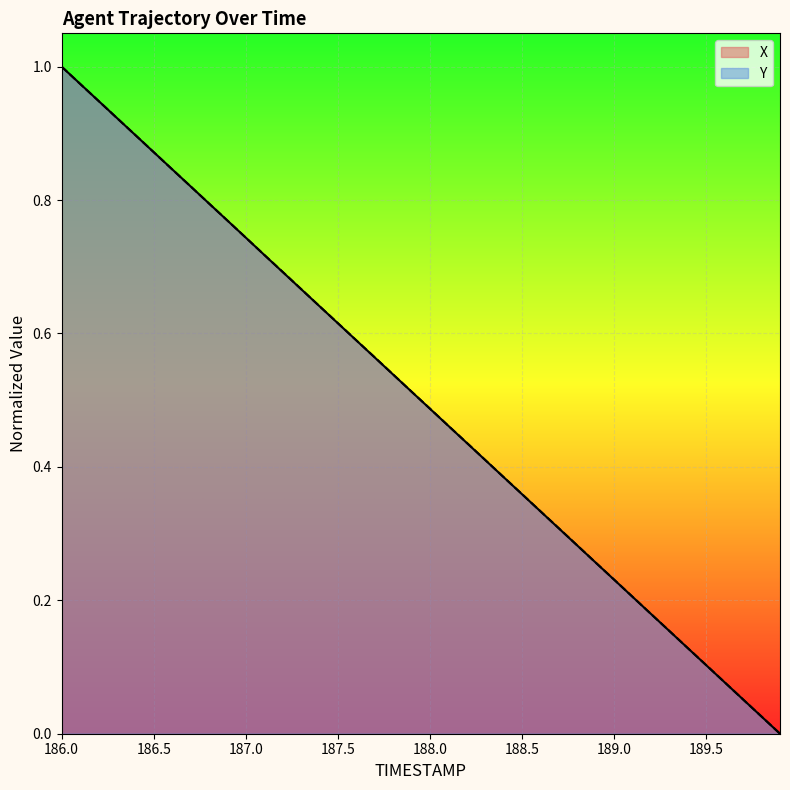

List the series in order of their peak value, lowest first.

X_line, Y_line